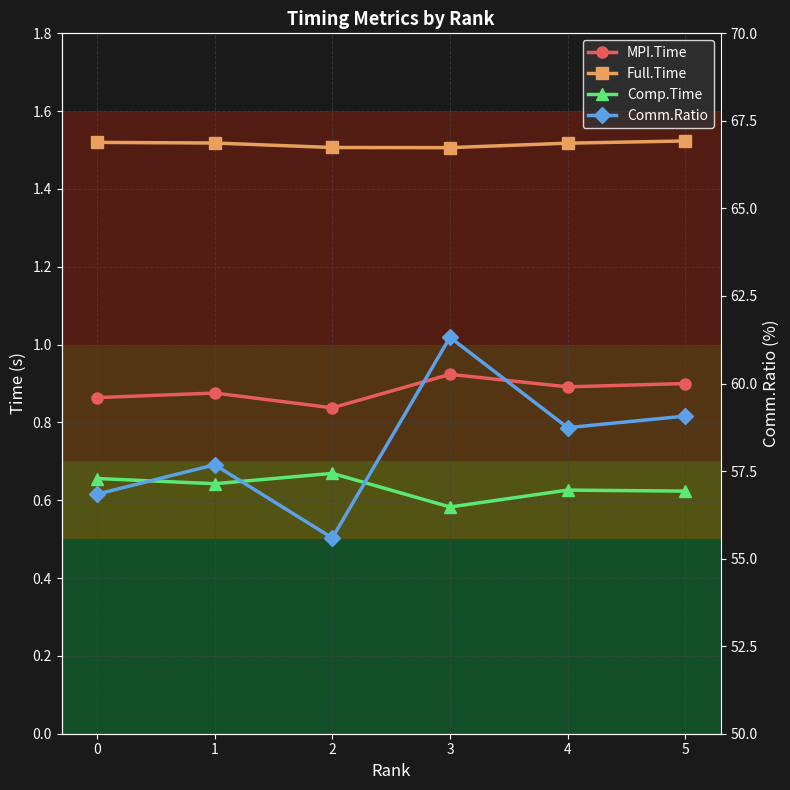

Count the Comp.Time values in the range 0 to 1.

6